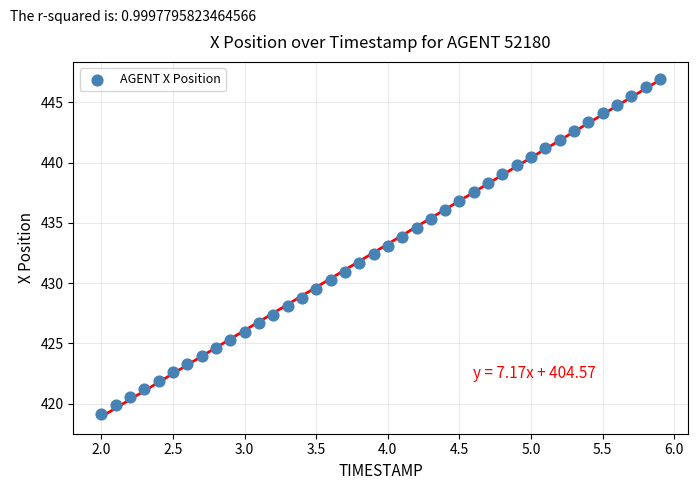

What is the range of Y values (max minus min)?

27.8